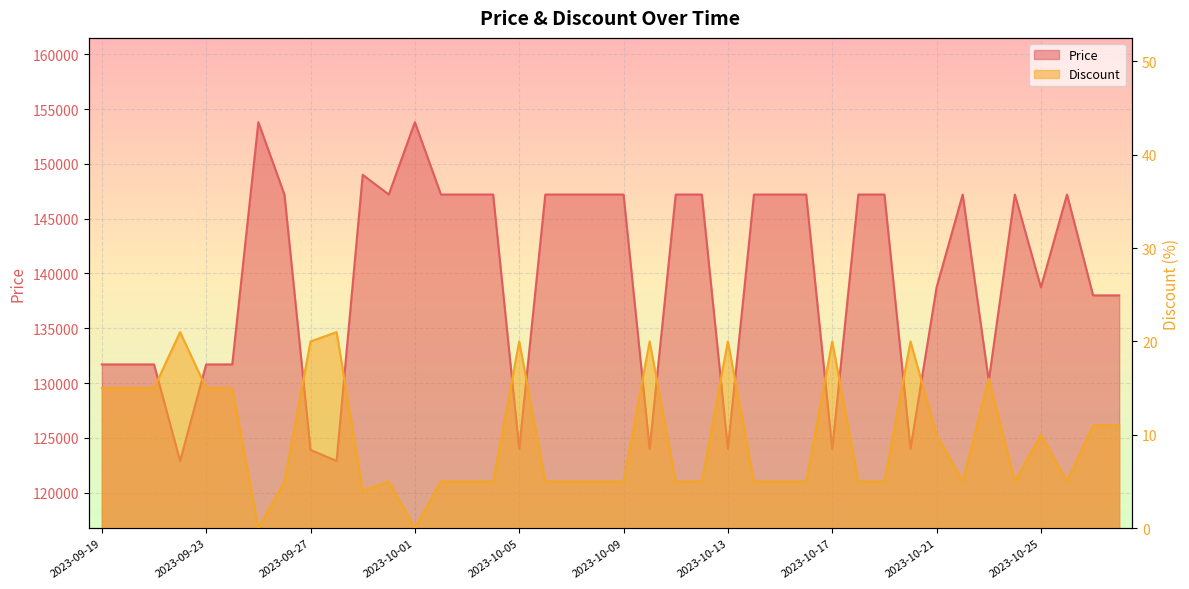

What is the maximum value shown in the chart?

153800